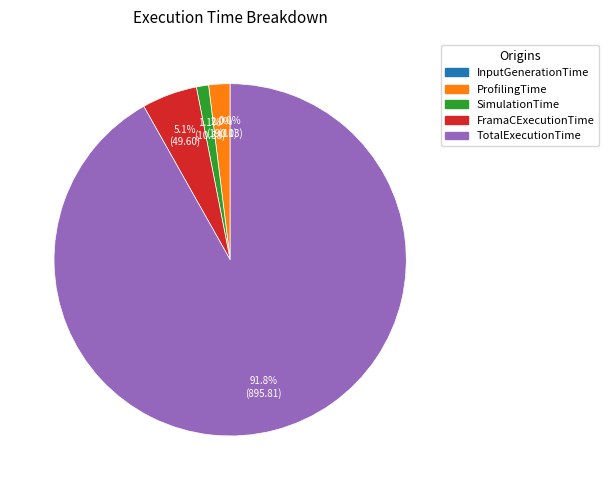

What percentage is NOT represented by SimulationTime?

98.9%